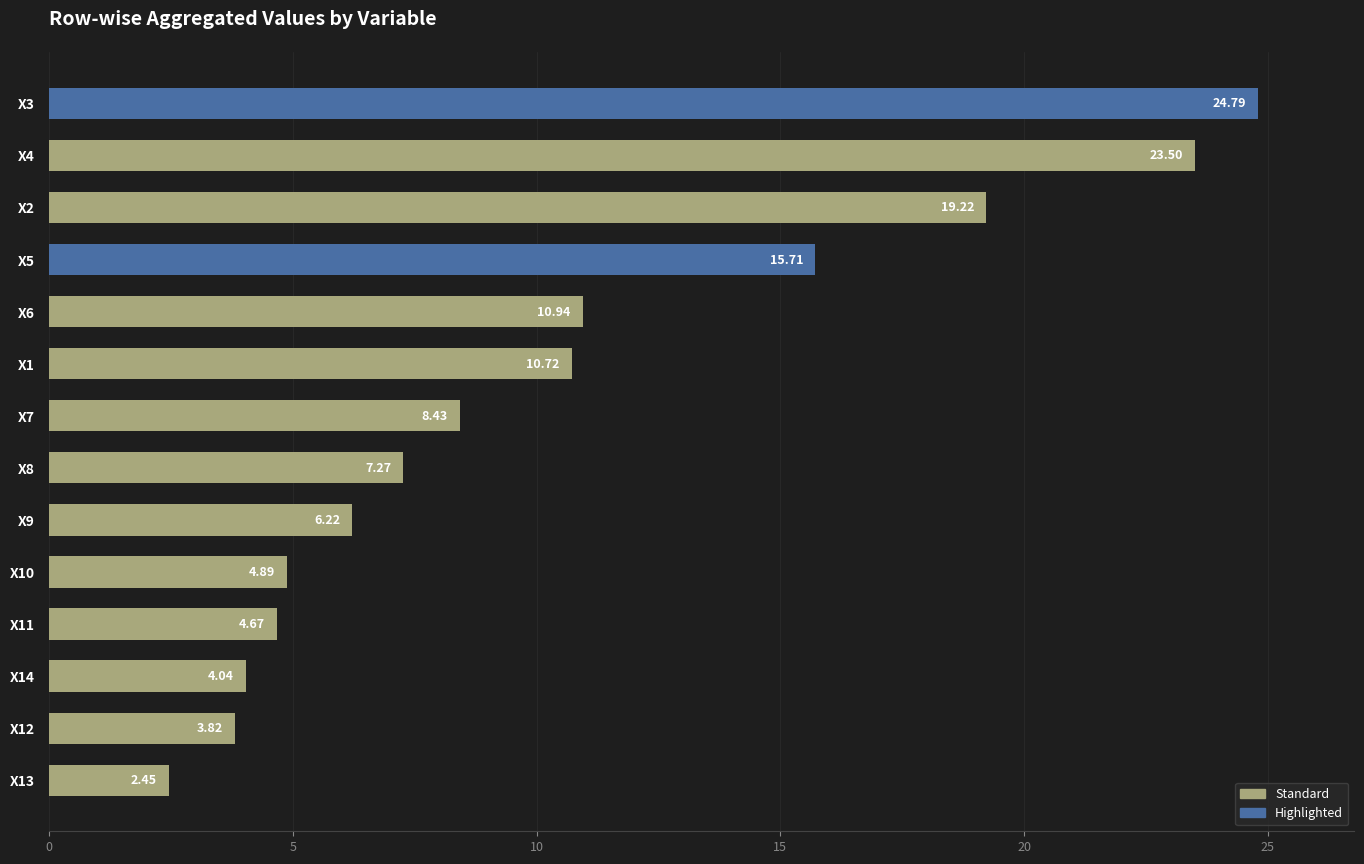

Rank the categories by value from lowest to highest.

X13, X12, X14, X11, X10, X9, X8, X7, X1, X6, X5, X2, X4, X3